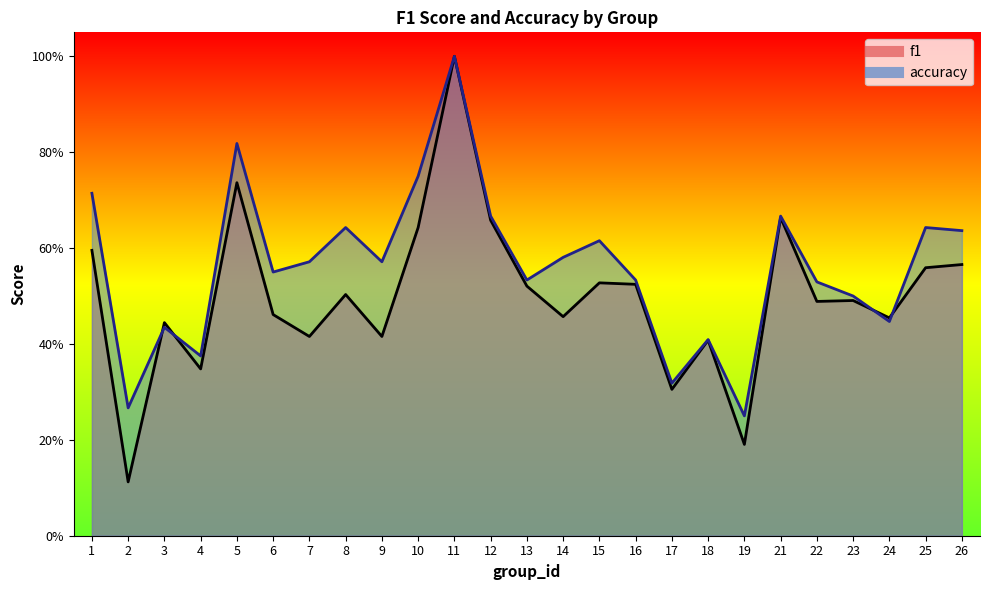

Which has a higher value, 3 or 2?

3